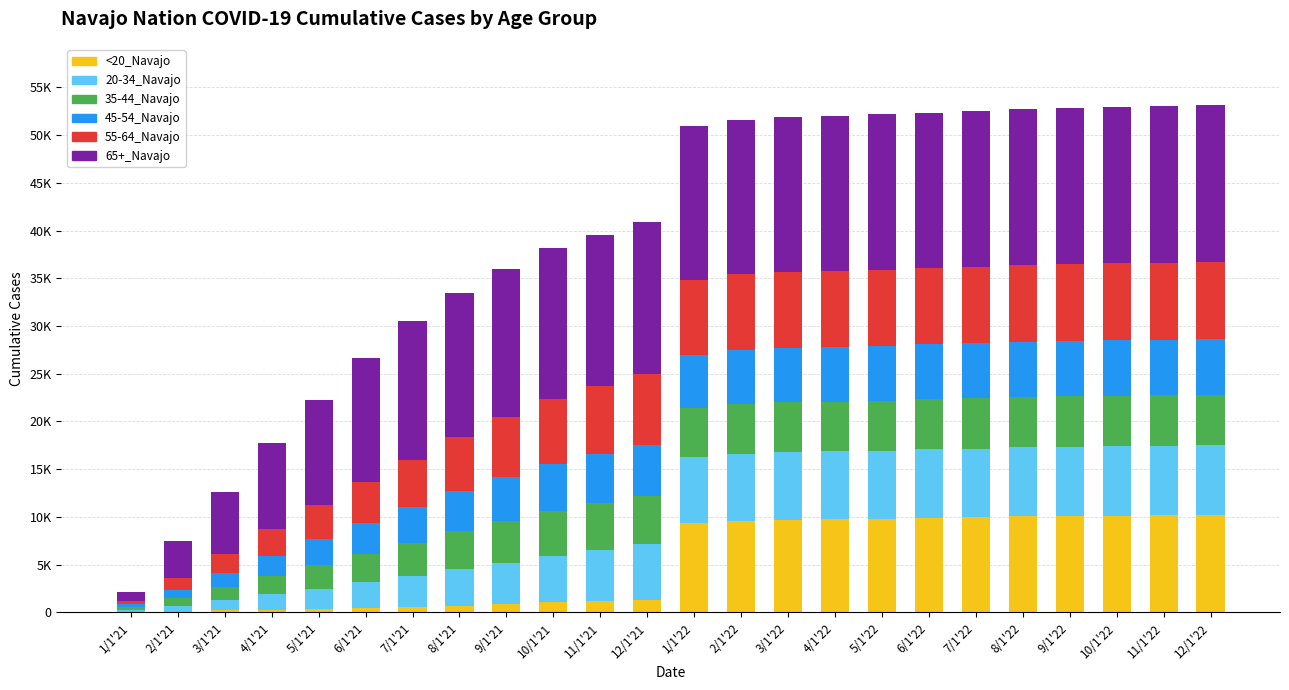

What are all the series names shown in the legend?

<20_Navajo, 20-34_Navajo, 35-44_Navajo, 45-54_Navajo, 55-64_Navajo, 65+_Navajo